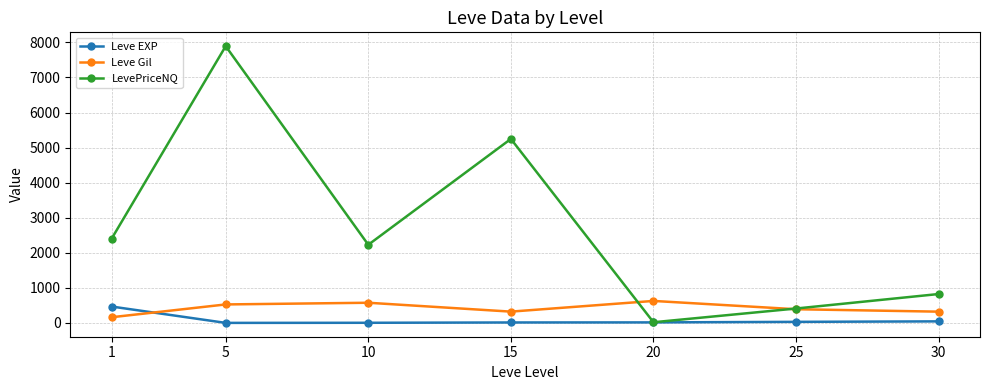

What is the difference between the Leve Gil values at 20 and 30?

305.8